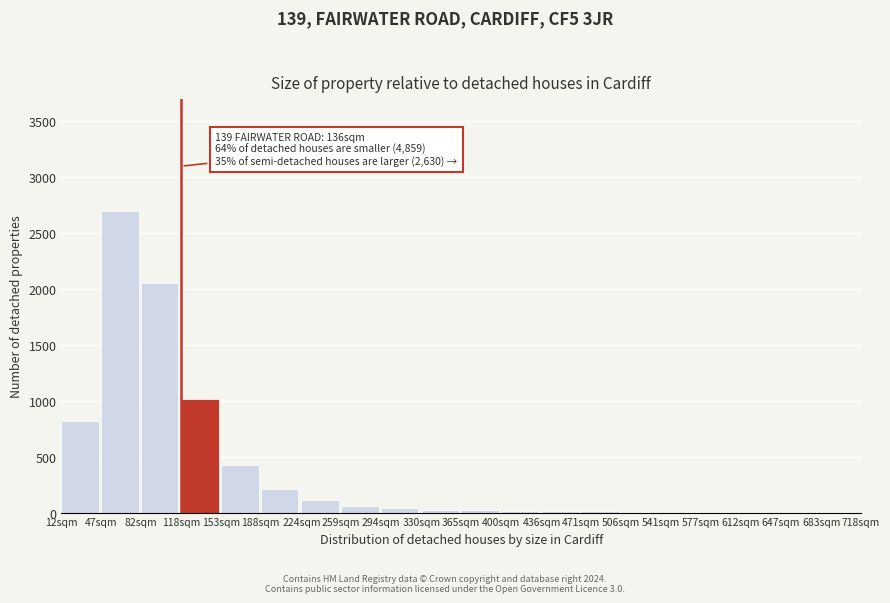

Which label corresponds to the largest value in the chart?

47sqm